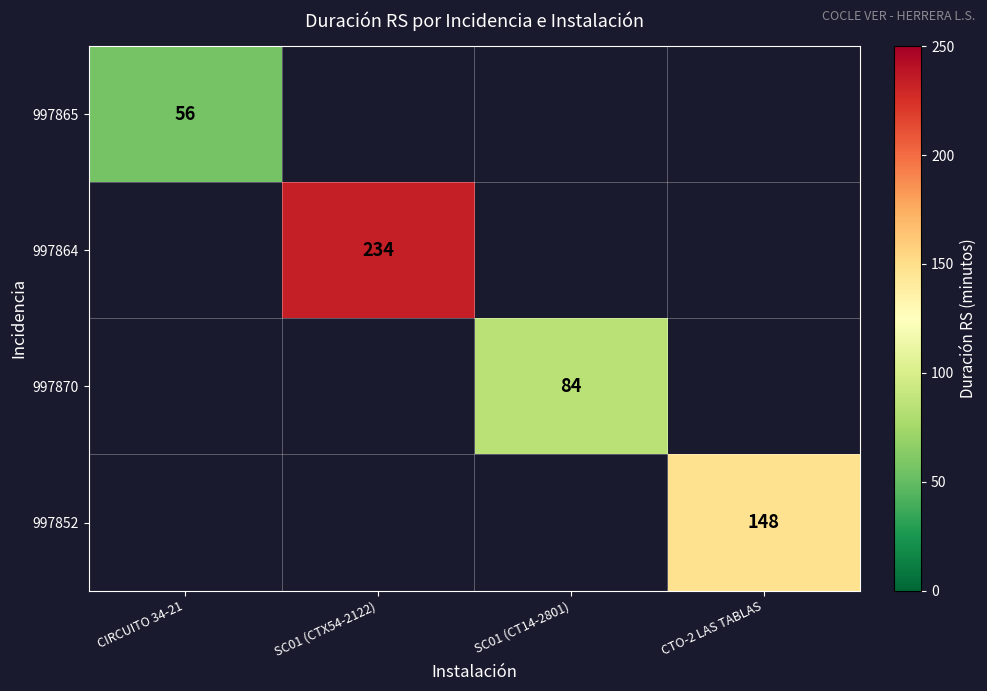

The 997864 series shows 234 at SC01 (CTX54-2122). True or false?

True